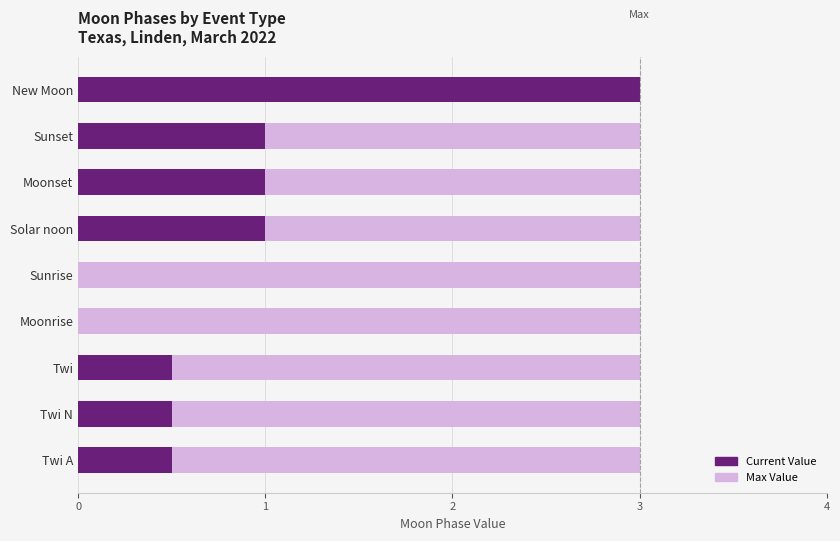

What is the sum of the Current Value values at Twi N and Twi?

1.0